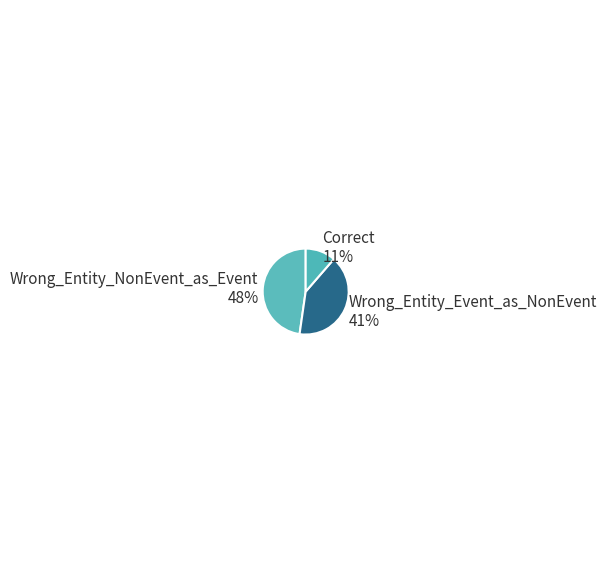

Is the sum of Wrong_Entity_NonEvent_as_Event and Wrong_Entity_Event_as_NonEvent greater than half?

Yes